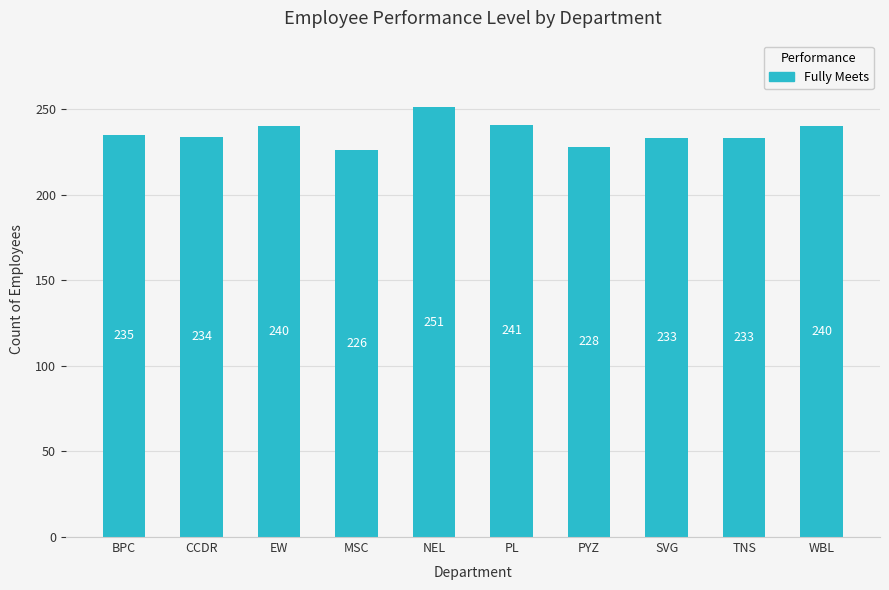

The chart shows a value of 233 at SVG. True or false?

True